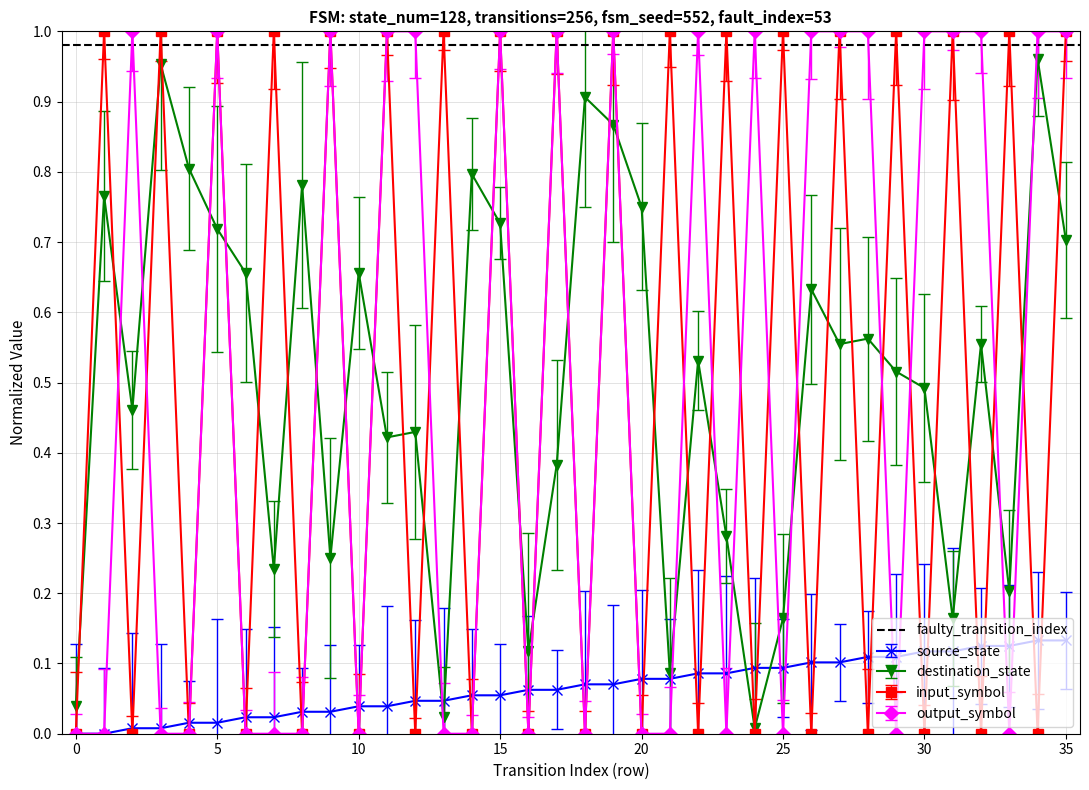

What is the sum of all input_symbol_encoded values?

18.0